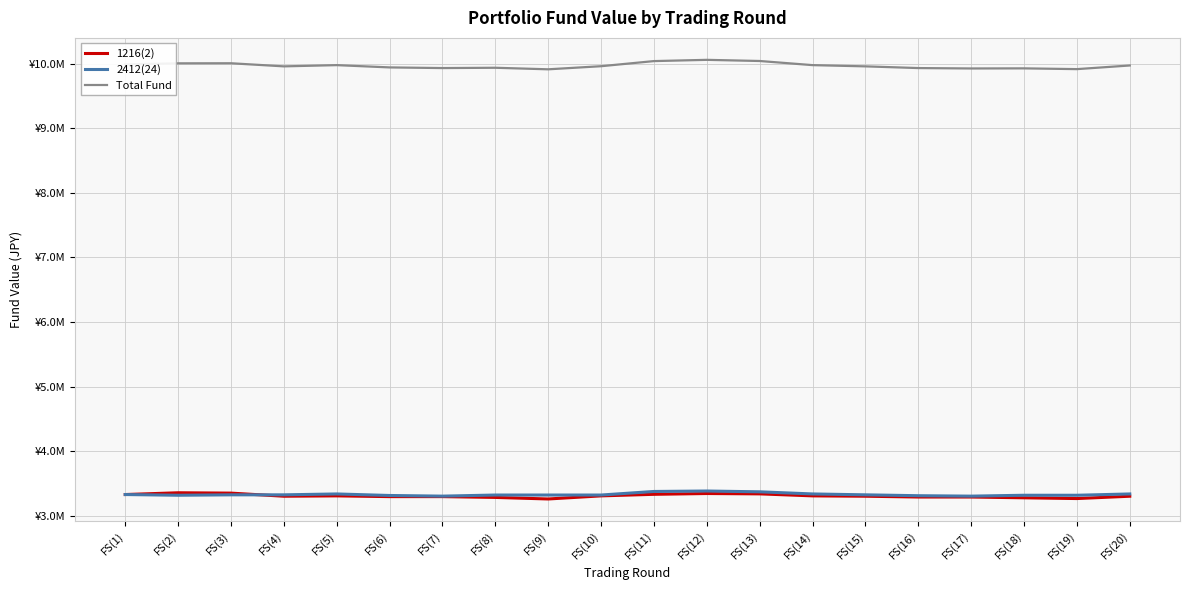

How many interior local valleys does the 1216(2) series have?

3